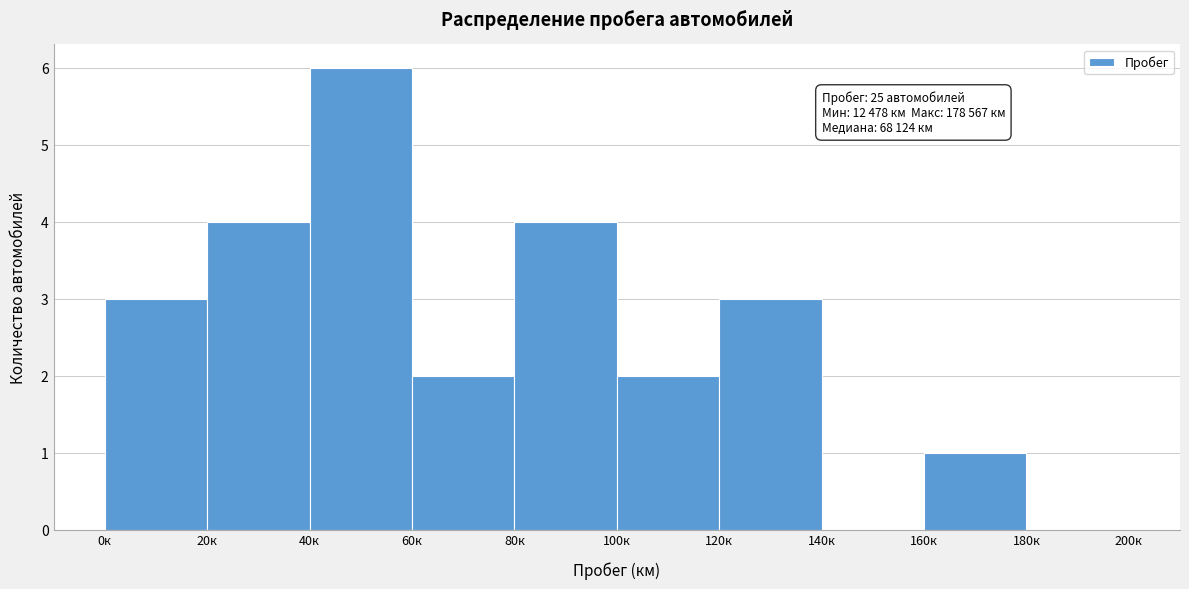

Reading left to right, list all the values displayed in this chart.

0к=3	20к=4	40к=6	60к=2	80к=4	100к=2	120к=3	140к=0	160к=1	180к=0